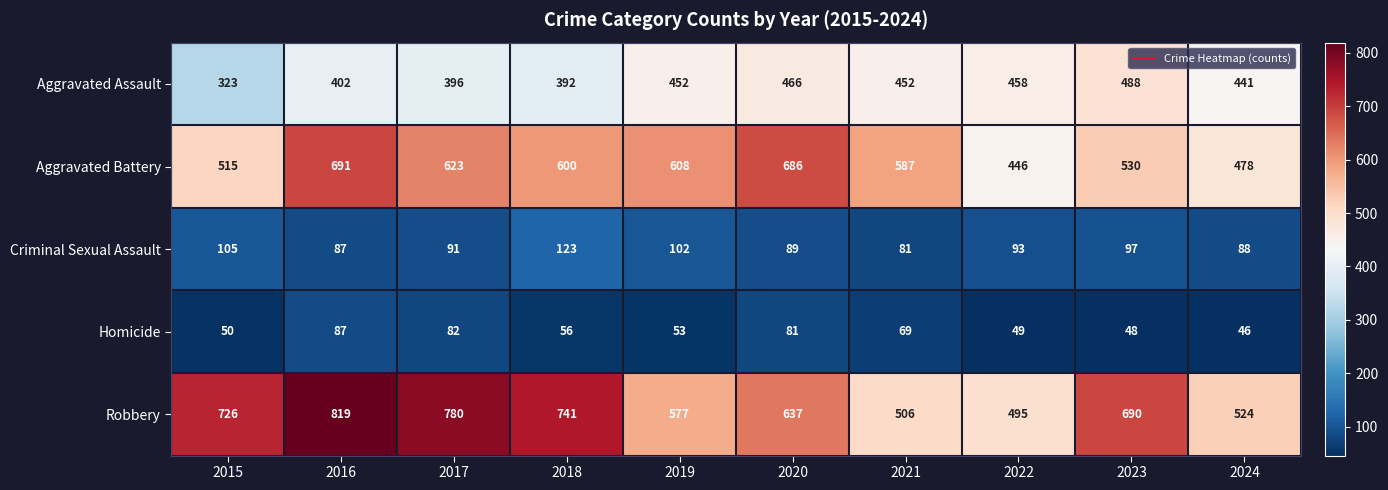

Rank the series by their maximum value, from lowest to highest.

Homicide, Criminal Sexual Assault, Aggravated Assault, Aggravated Battery, Robbery